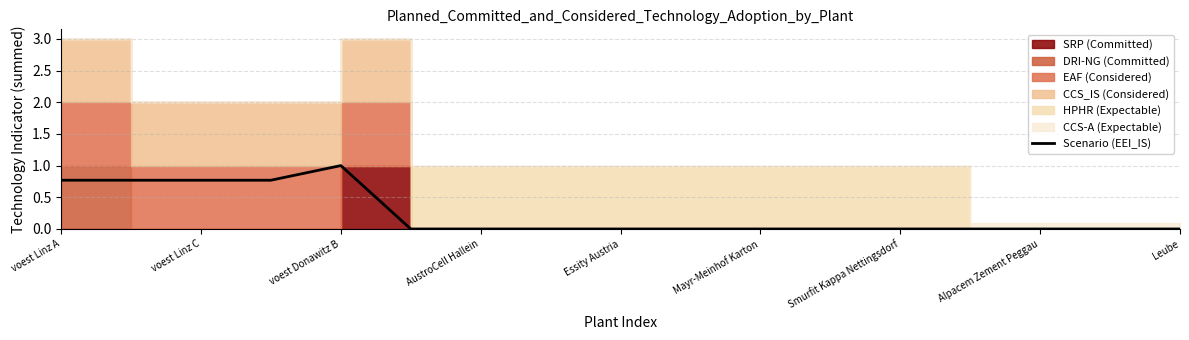

At which label does Scenario (EEI_IS) reach its peak?

voest Donawitz B